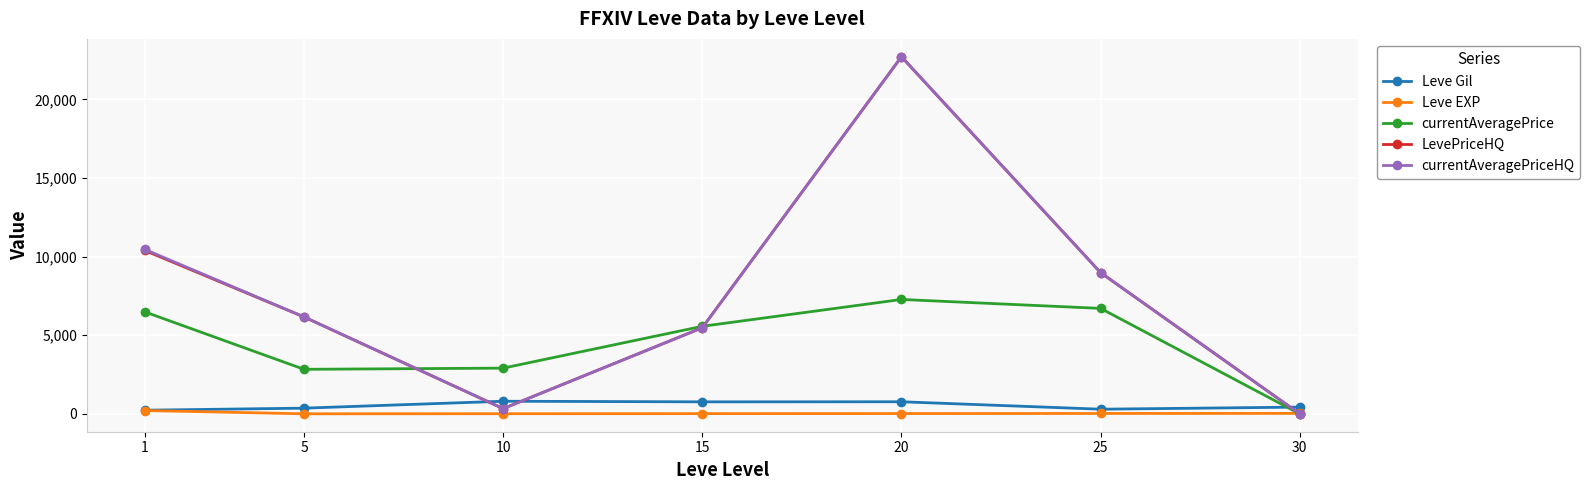

How many intersections are there between currentAveragePriceHQ and Leve Gil?

3